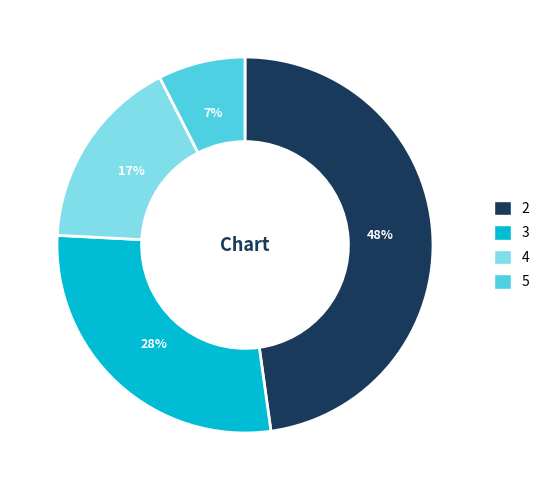

The 4 slice represents 17% of the pie. True or false?

True